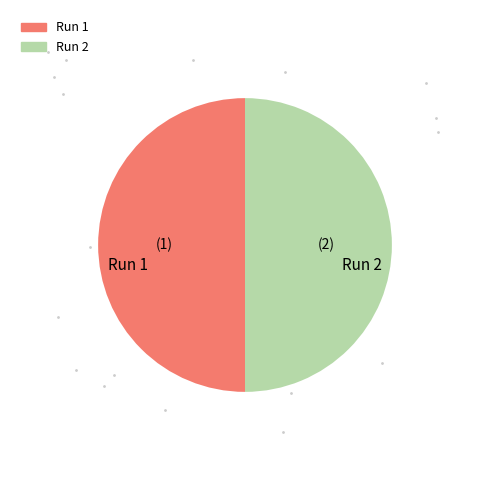

How many segments does this pie chart have?

2